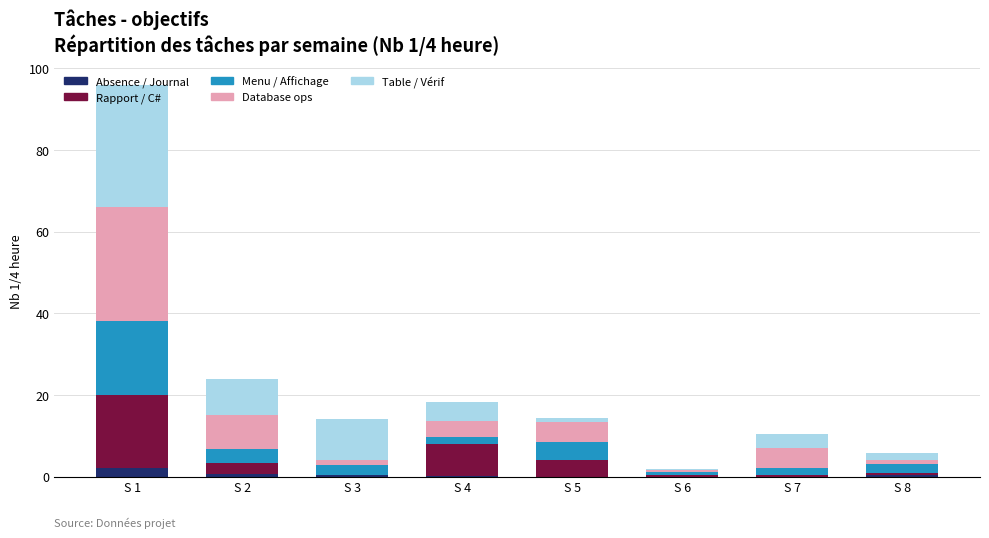

What are all the series names shown in the legend?

Absence / Journal, Rapport / C#, Menu / Affichage, Database ops, Table / Vérif